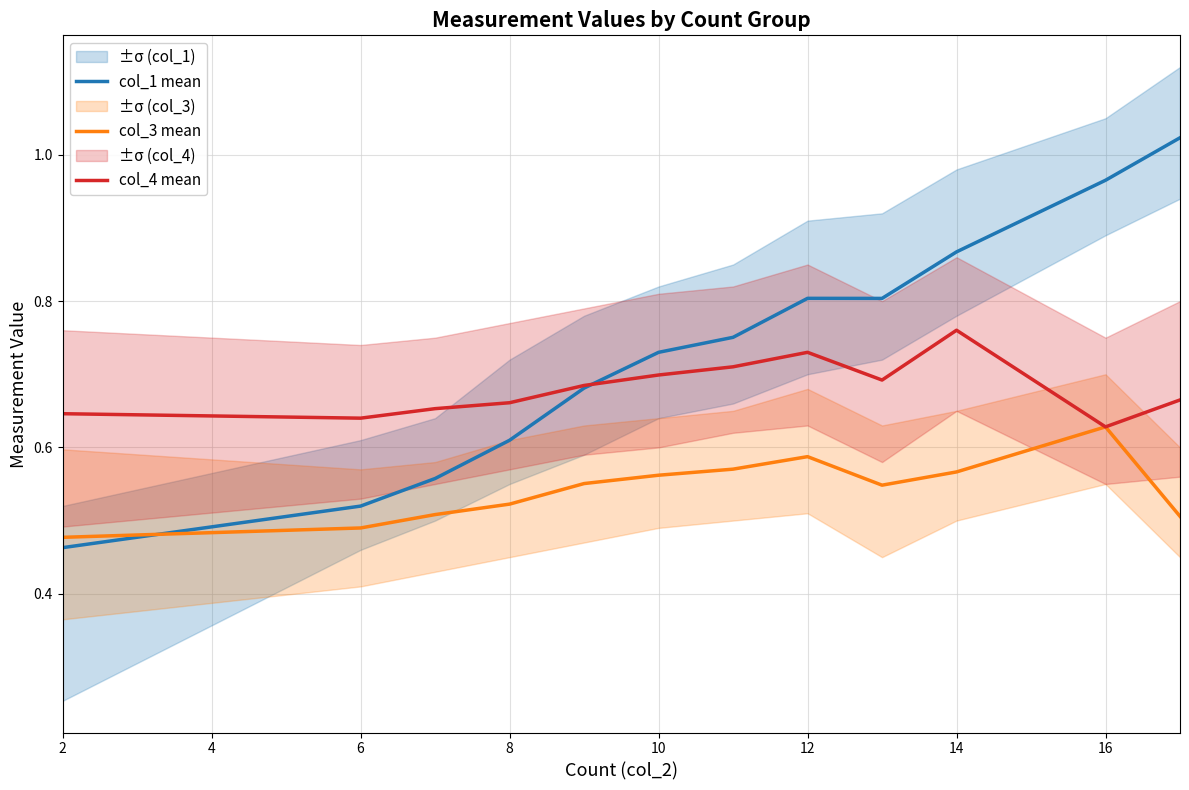

Where is the first local maximum for col_1 mean?

12